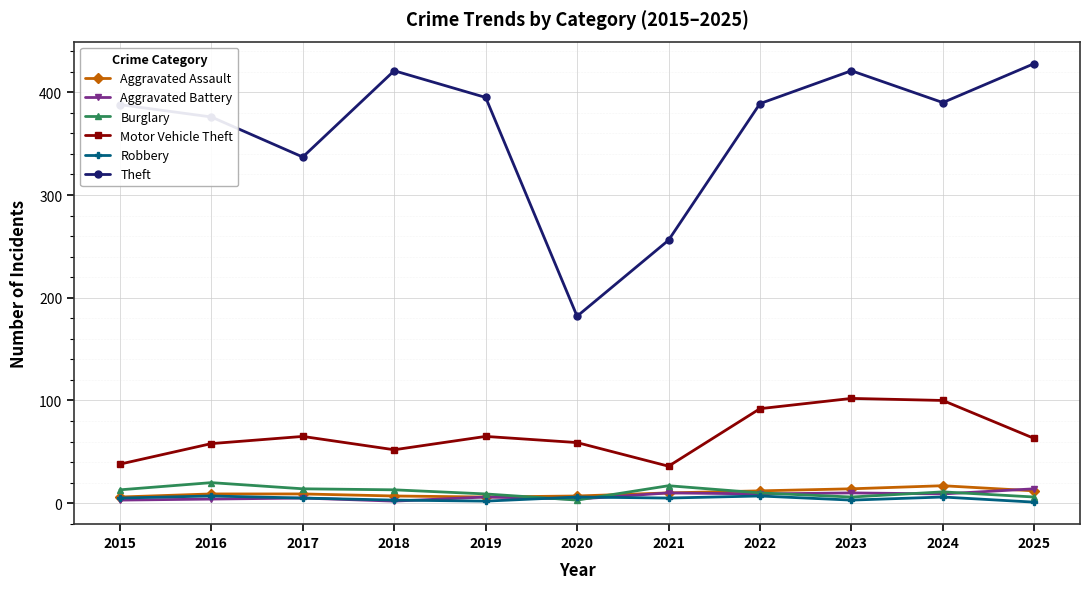

Which series has the widest spread of values?

Theft